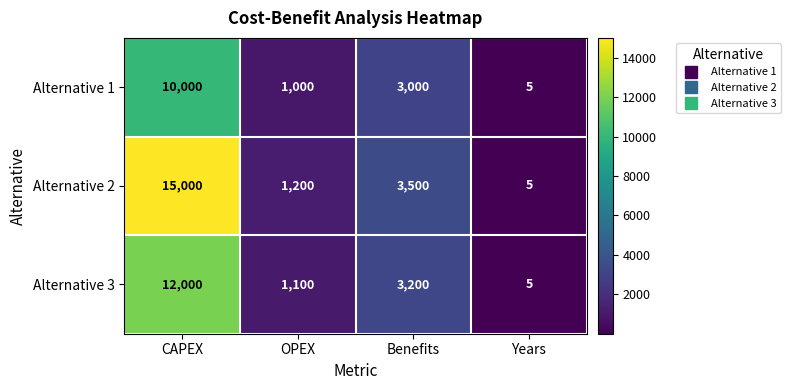

The Alternative 1 series shows 3000 at Benefits. True or false?

True